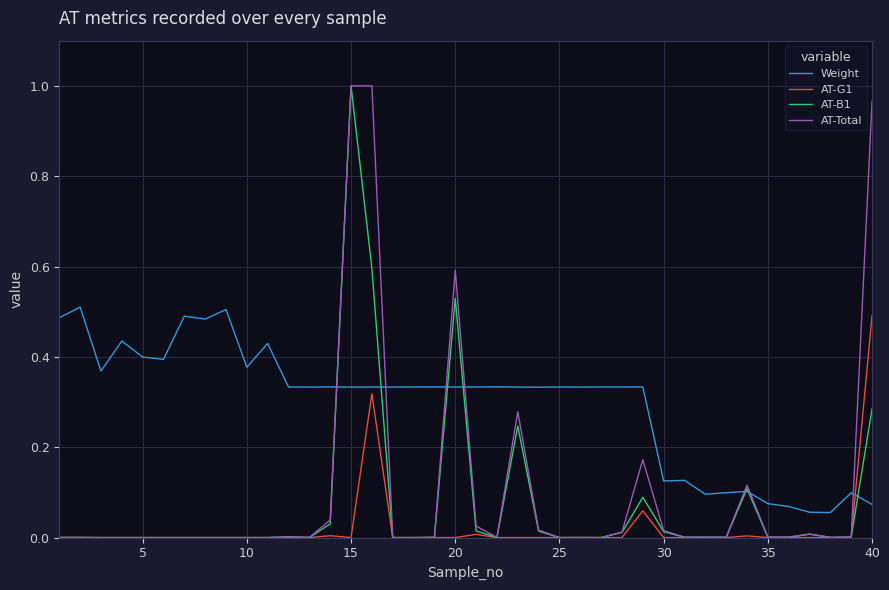

Which series has the largest total across all categories?

Weight